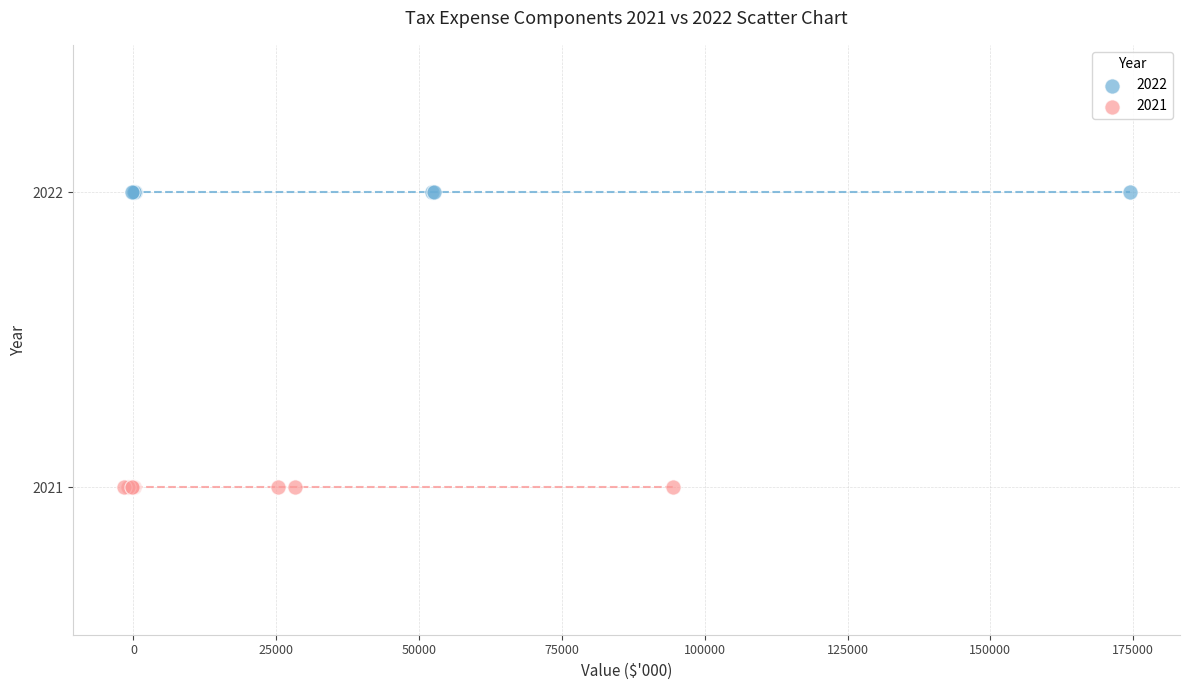

What are all the series names shown in the legend?

2022, 2021